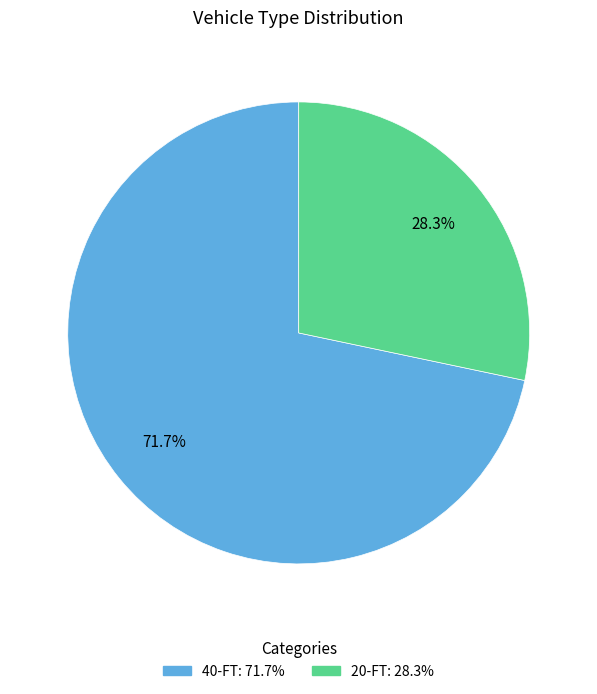

The 20-FT slice represents 28% of the pie. True or false?

True